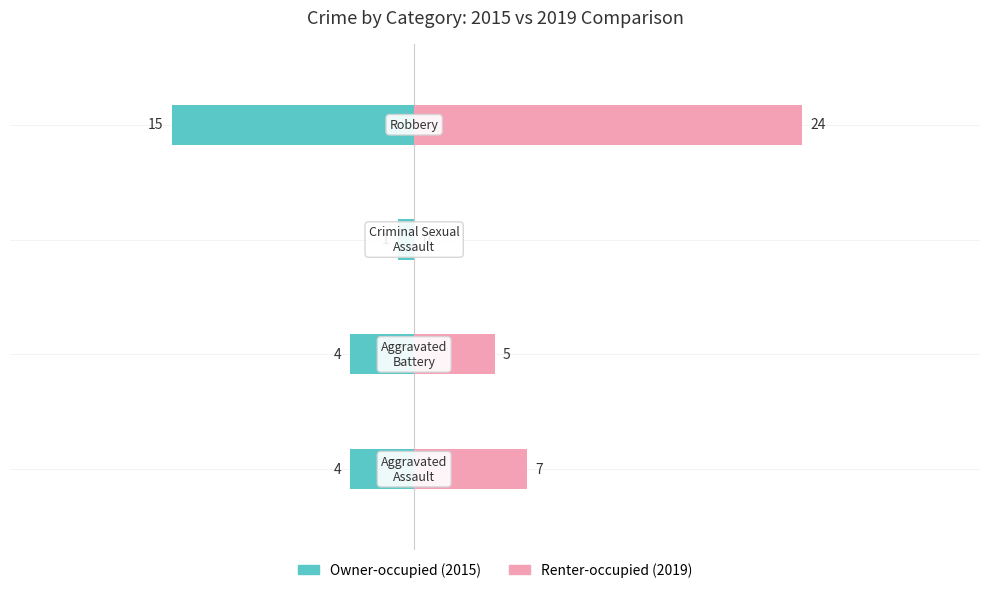

List the series in order of their peak value, lowest first.

Owner-occupied, Renter-occupied